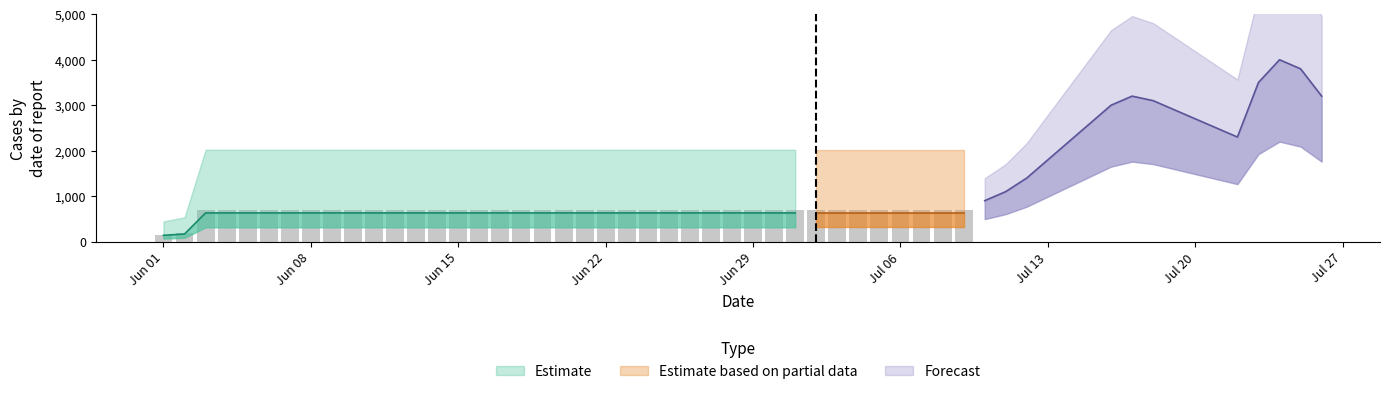

True or false: the data shows 985.8 at 2020-06-18.

False